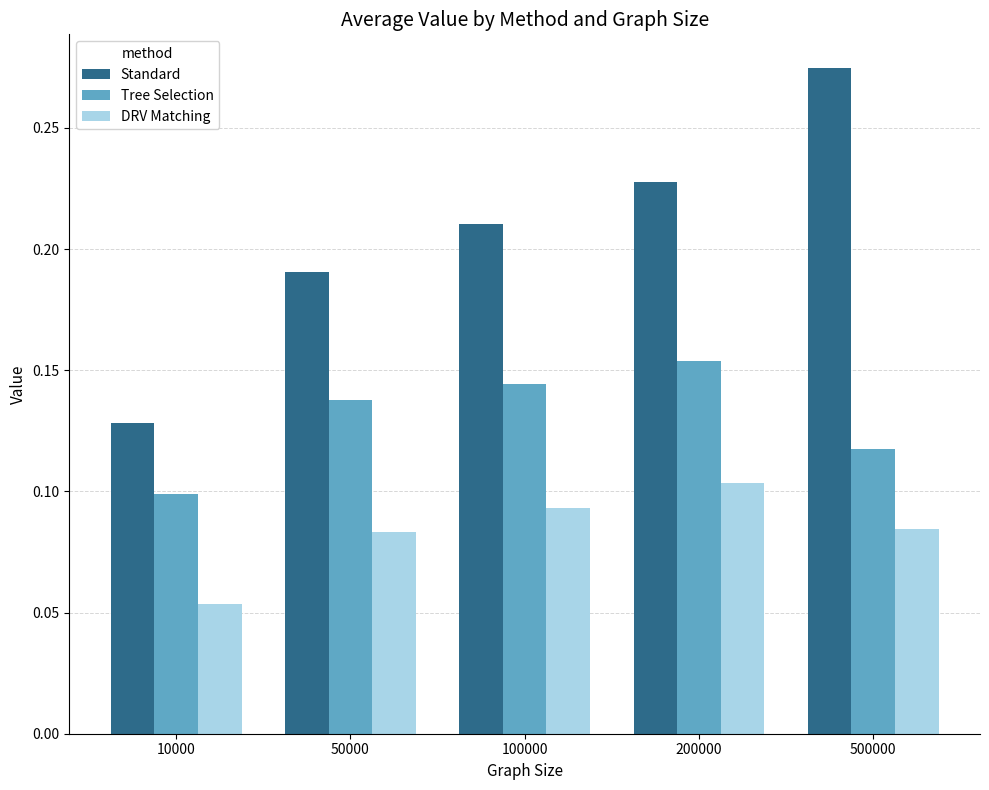

Are the bars horizontal?

No